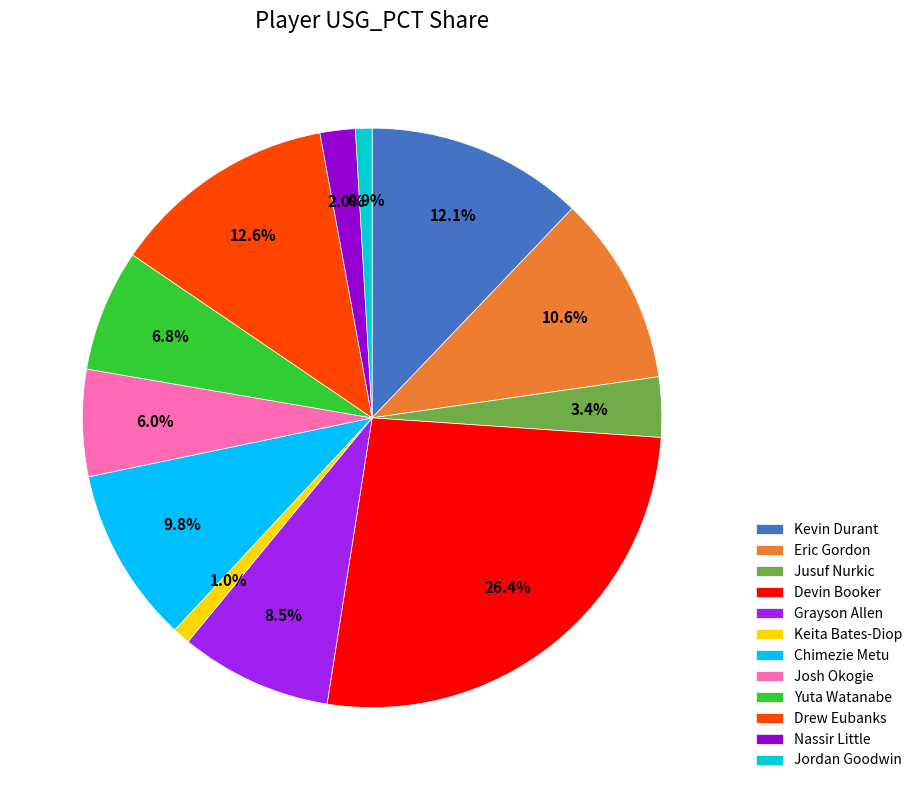

What percentage do Chimezie Metu and Kevin Durant together represent?

21.9%